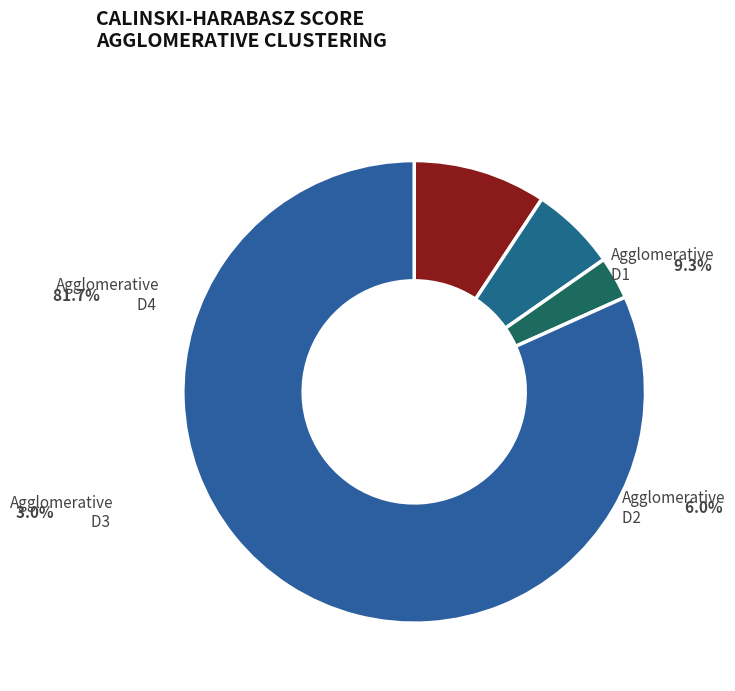

To the nearest percent, what portion does Agglomerative
D2 represent?

6%